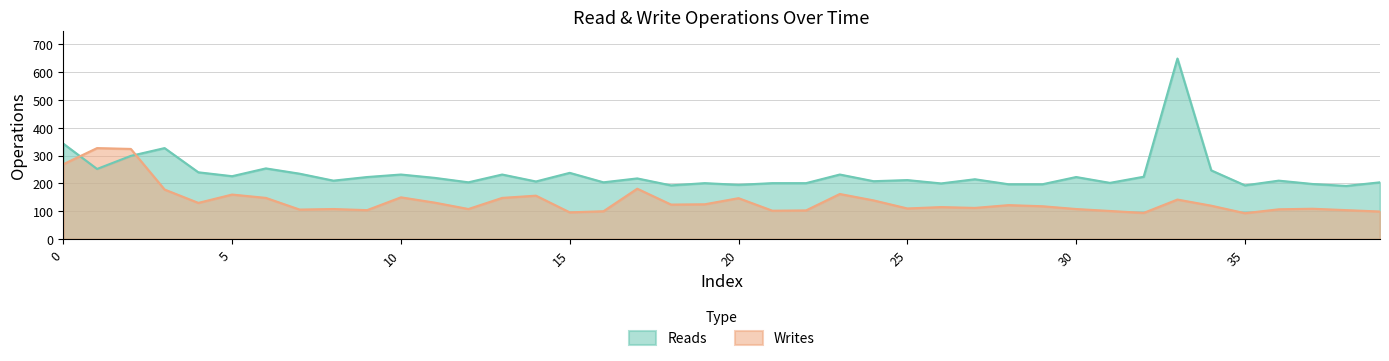

At which label does Reads reach its minimum?

38